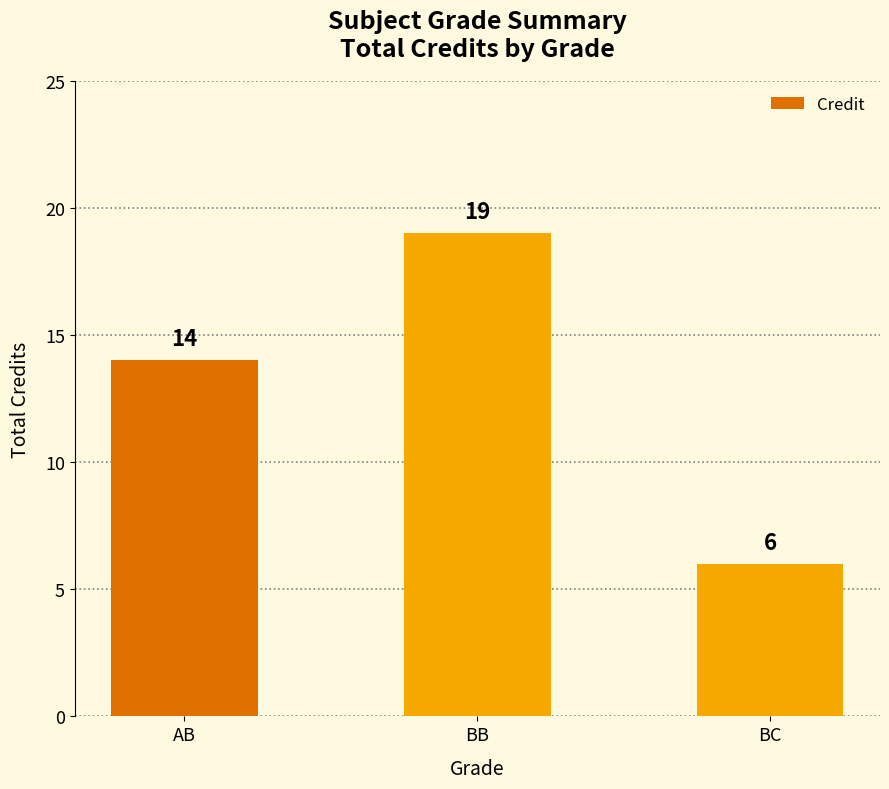

At which label is the value closest to 12?

AB